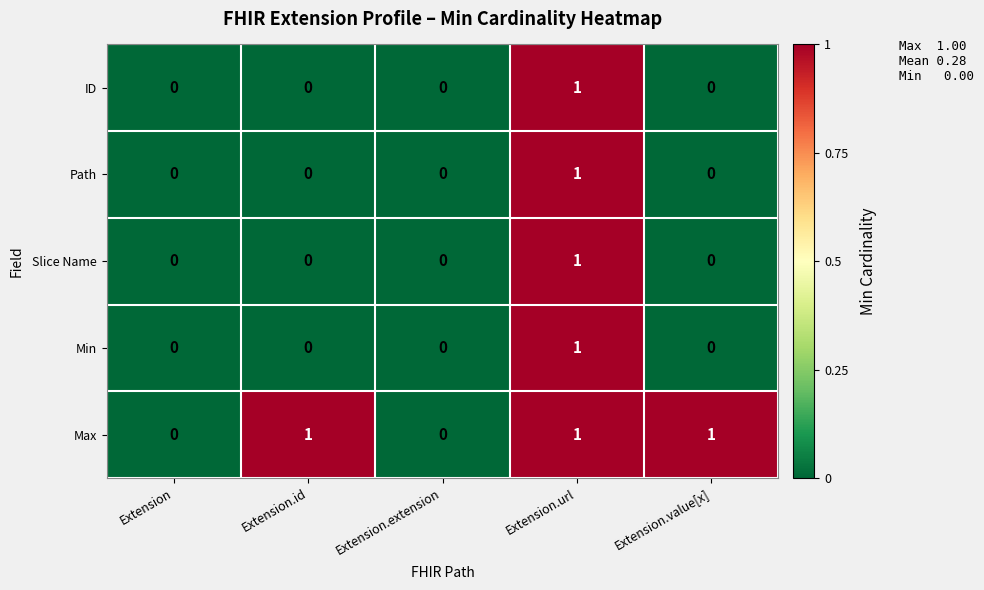

Reading right to left, what are all the values shown in this chart?

ID: Extension.value[x]=0	Extension.url=1	Extension.extension=0	Extension.id=0	Extension=0
Path: Extension.value[x]=0	Extension.url=1	Extension.extension=0	Extension.id=0	Extension=0
Slice Name: Extension.value[x]=0	Extension.url=1	Extension.extension=0	Extension.id=0	Extension=0
Min: Extension.value[x]=0	Extension.url=1	Extension.extension=0	Extension.id=0	Extension=0
Max: Extension.value[x]=1	Extension.url=1	Extension.extension=0	Extension.id=1	Extension=0